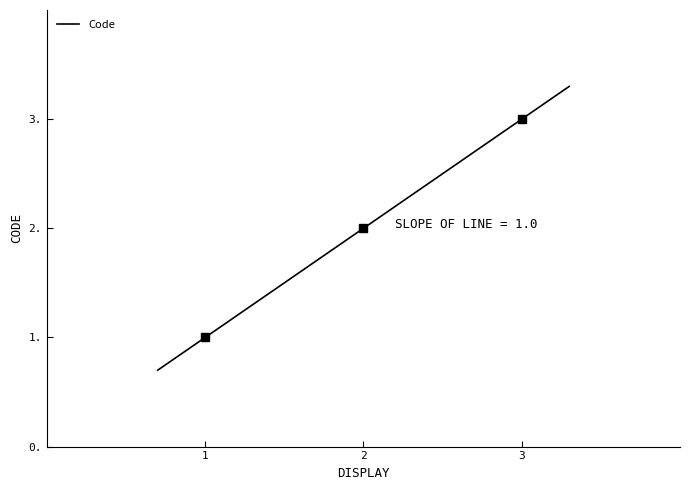

What is the value of the 1st point from the left?

1